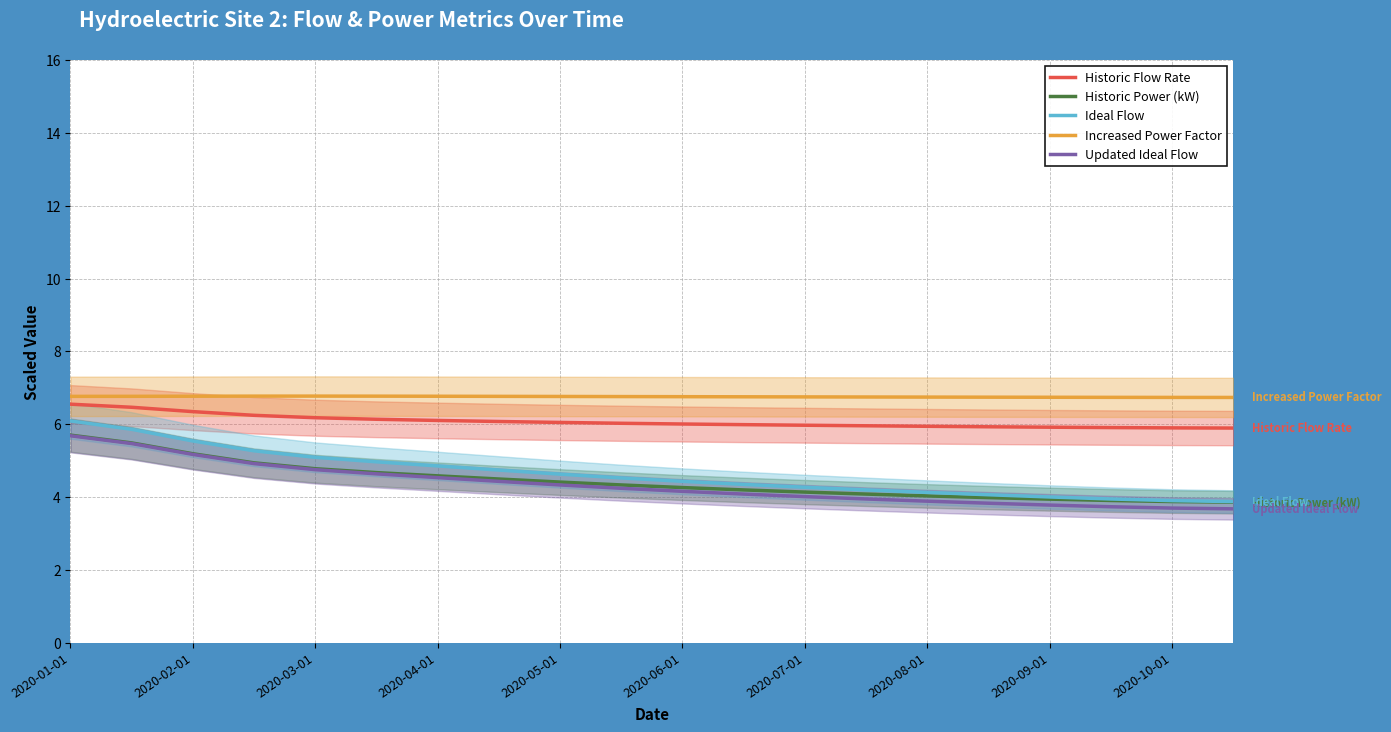

True or false: Increased Power Factor and Updated Ideal Flow intersect in this chart.

False